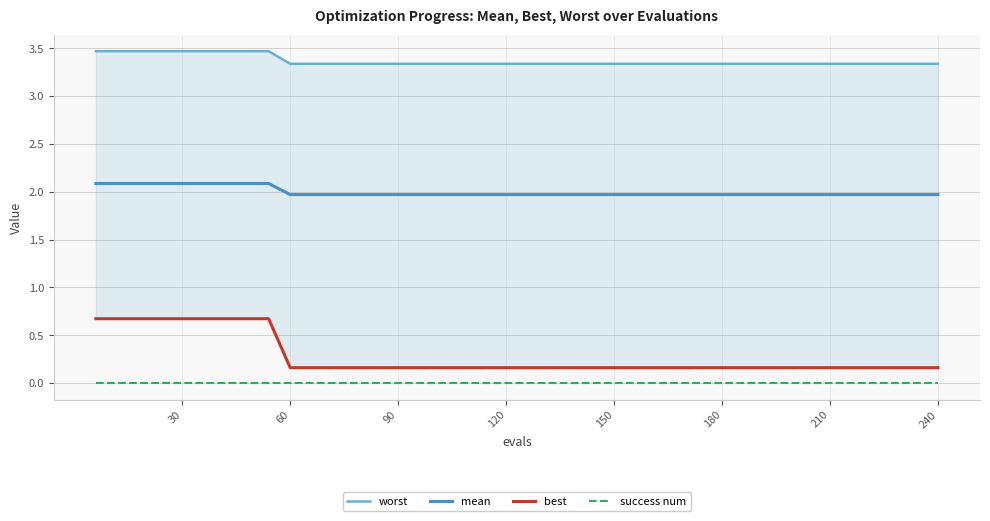

Which series has the largest total across all categories?

worst